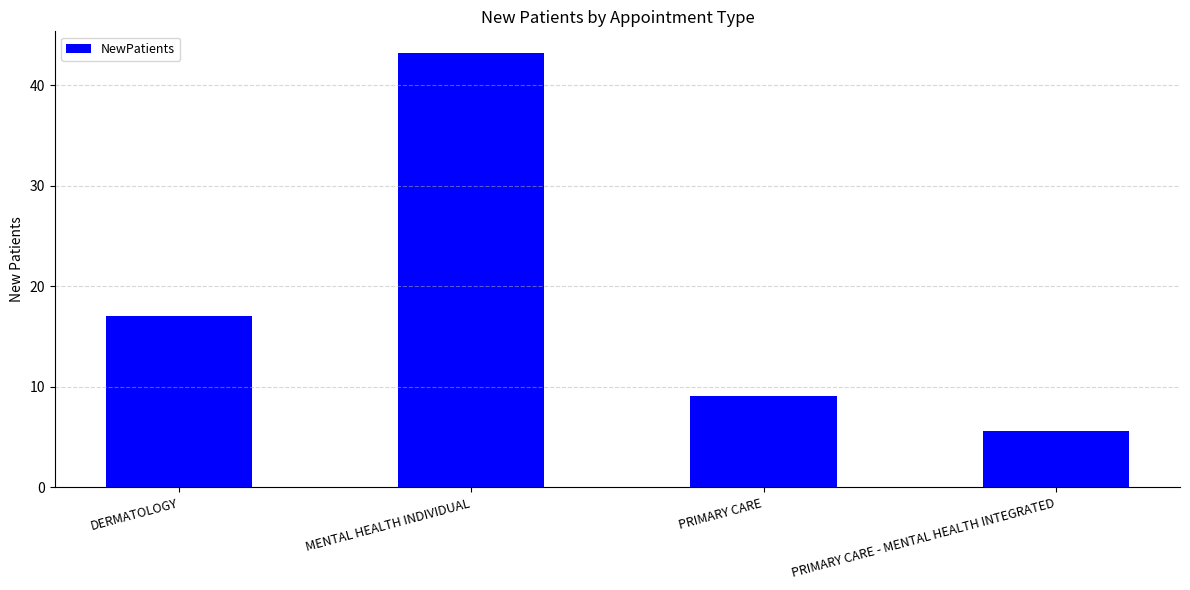

What is the maximum value shown in the chart?

43.2